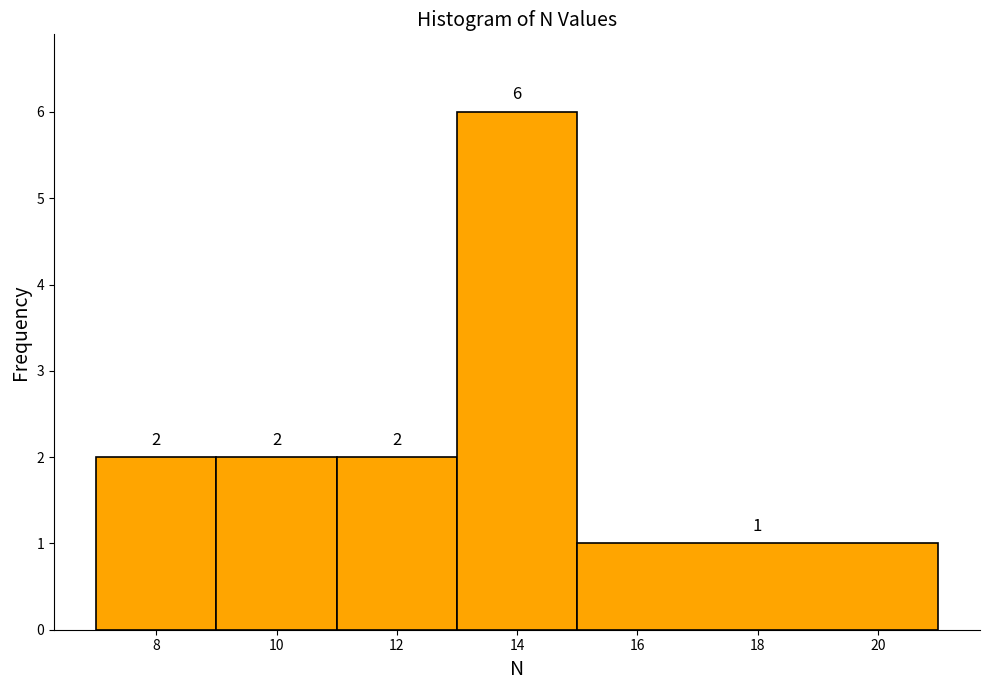

Reading left to right, transcribe this chart: for each bar, give the range it covers on the x-axis and its height.

7 to 9: 2
9 to 11: 2
11 to 13: 2
13 to 15: 6
15 to 21: 1